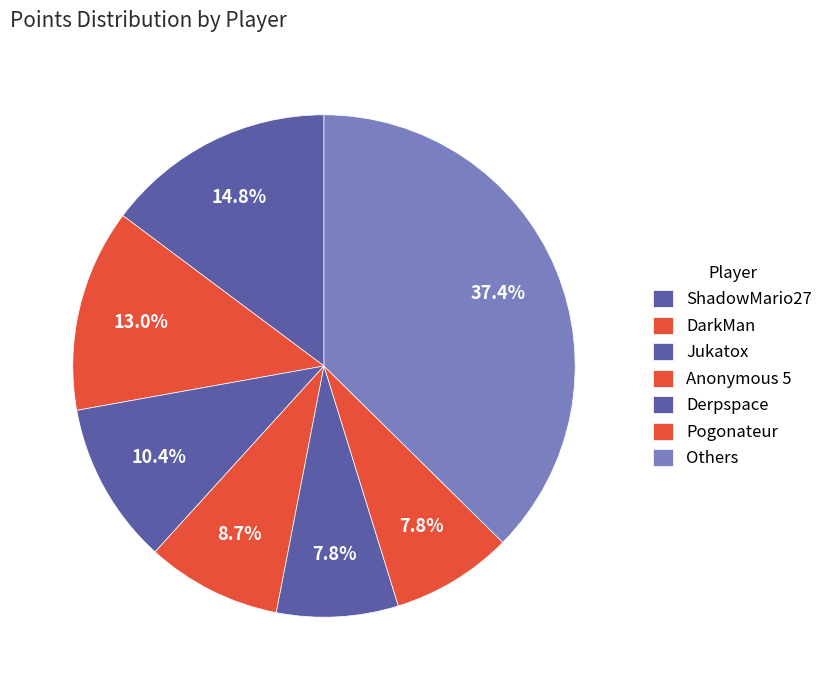

What percentage is the Jukatox slice, to the nearest percent?

10%